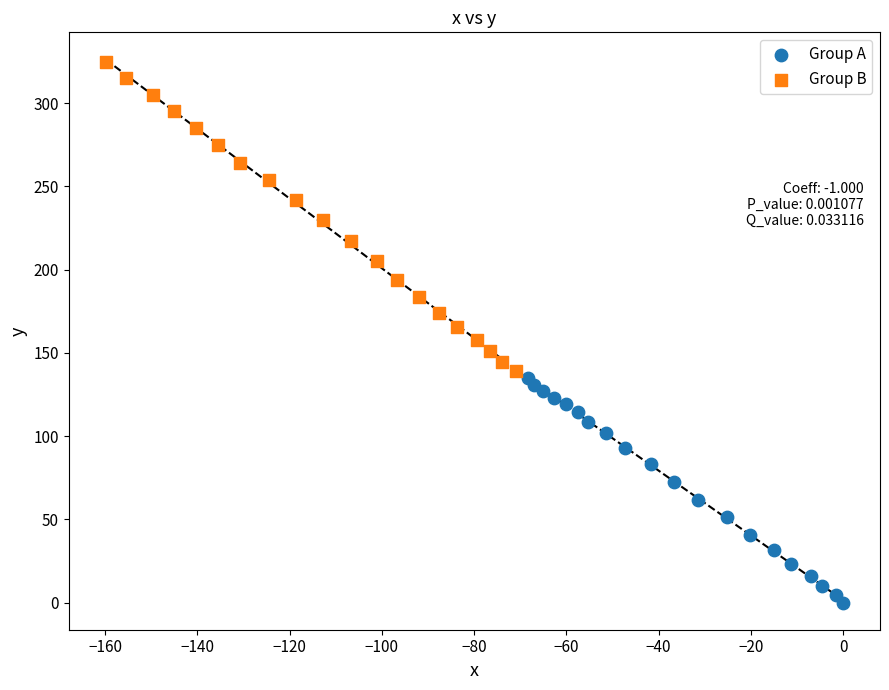

Which series reaches the maximum Y coordinate?

Group B